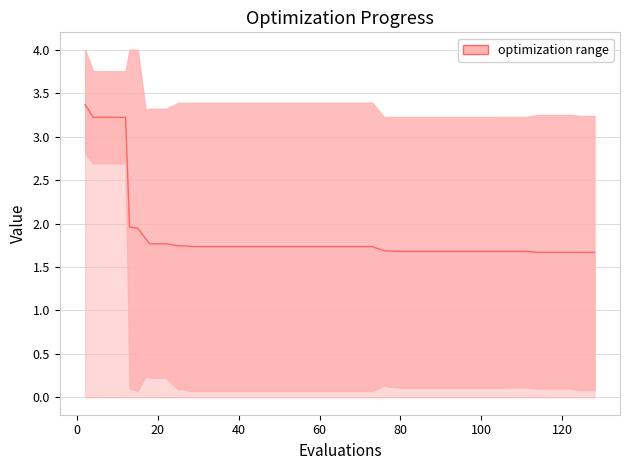

How many lines are shown in the chart?

1